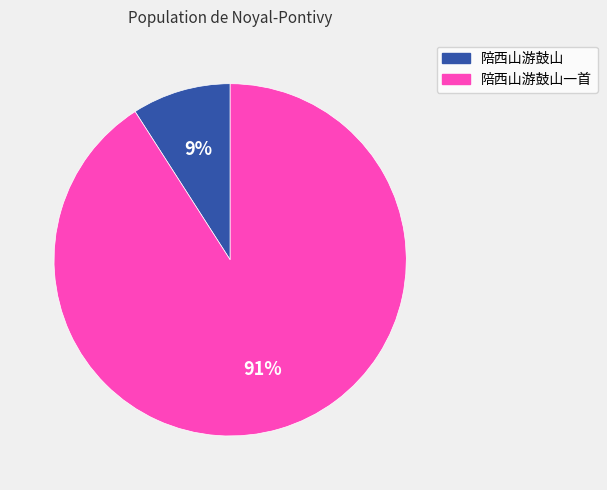

Combined, do 陪西山游鼓山 and 陪西山游鼓山一首 account for over 50%?

Yes